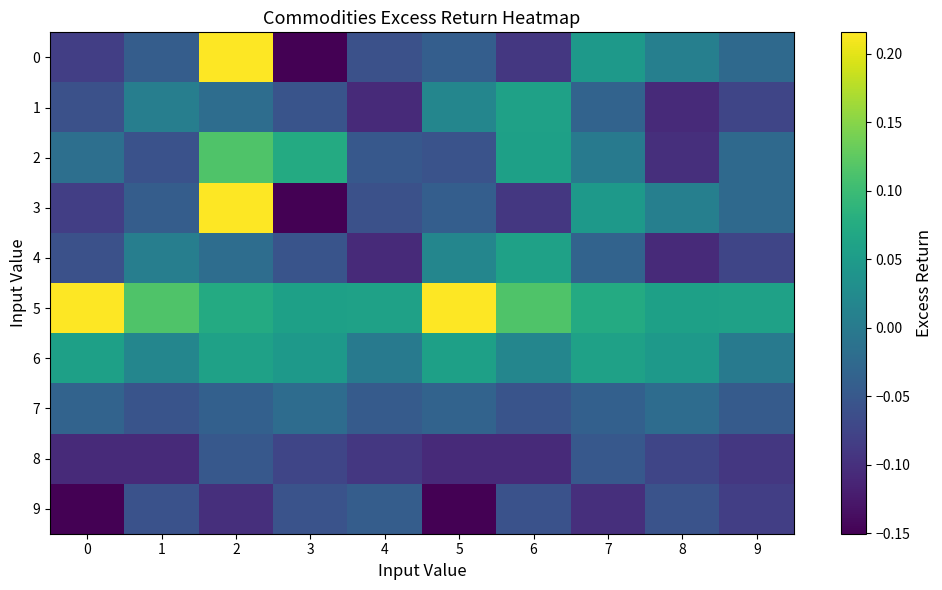

Between 7 and 8, which series saw the biggest shift?

2